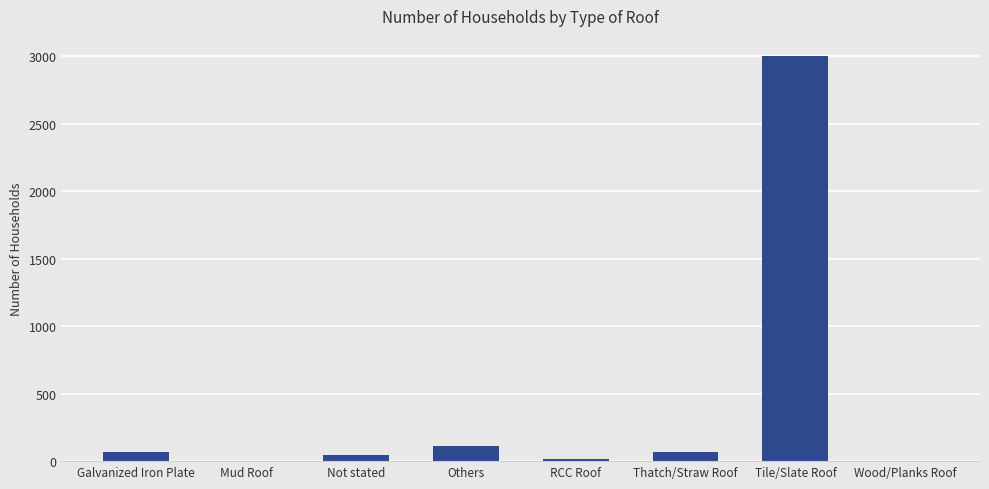

What is the change in value from Mud Roof to Thatch/Straw Roof?

+66